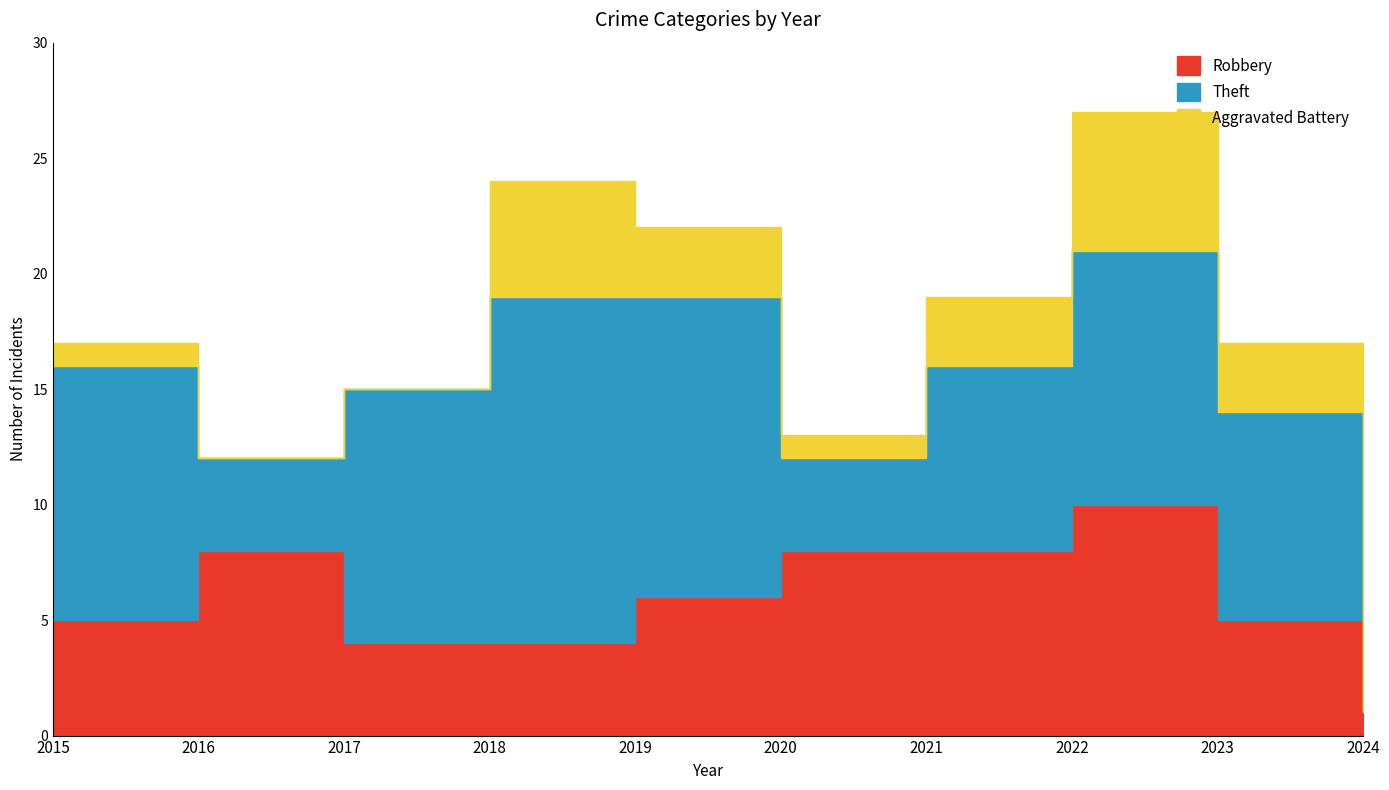

Is the value of Aggravated Battery at 2019 greater than the value of Theft at 2023?

No